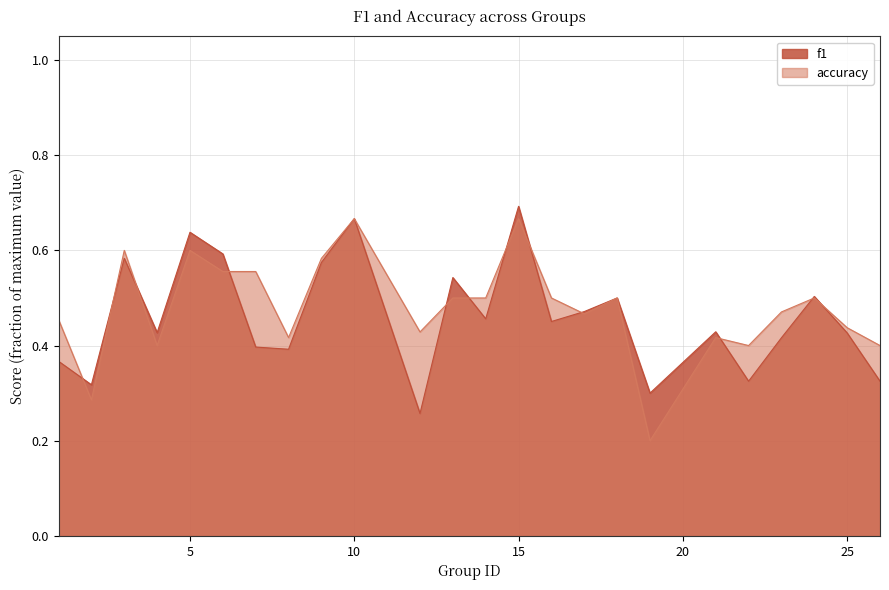

How many f1 values are between 0 and 1?

24